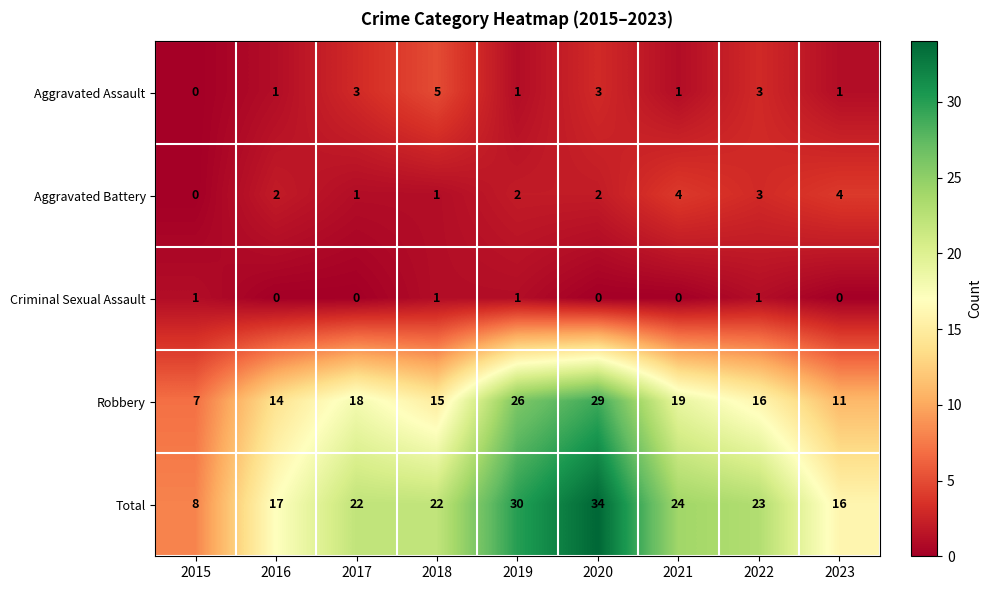

Rank the categories by Robbery value from lowest to highest.

2015, 2023, 2016, 2018, 2022, 2017, 2021, 2019, 2020